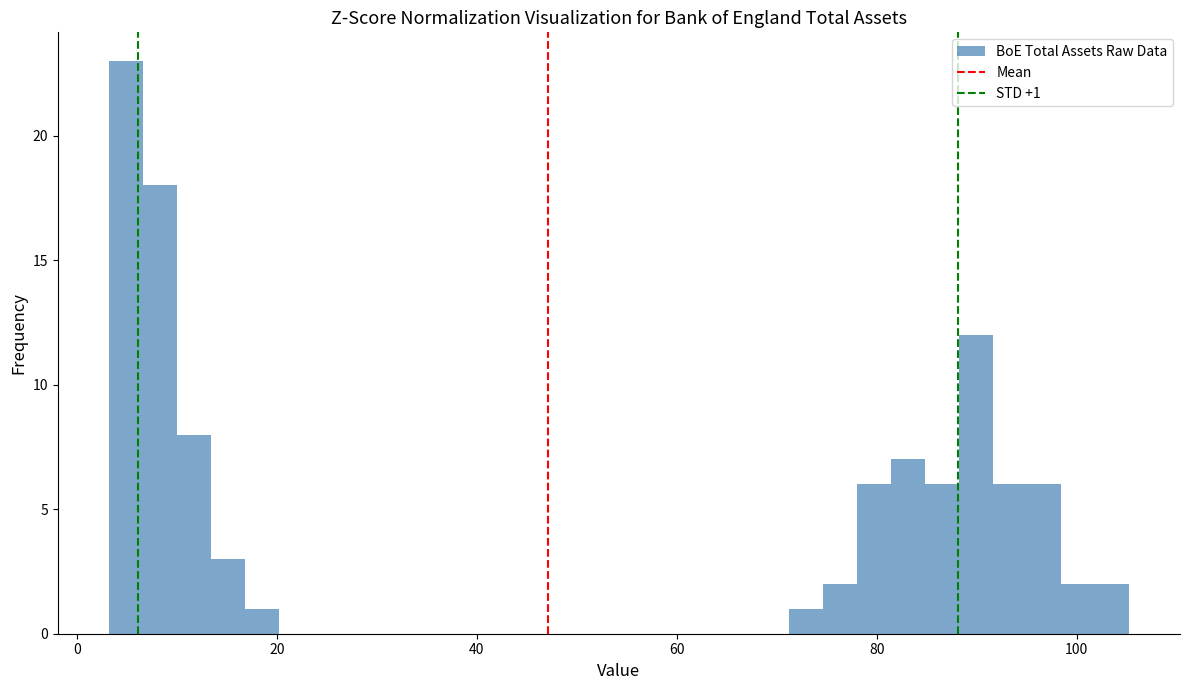

Read against the x-axis, roughly where is the centre of the tallest bar?

4